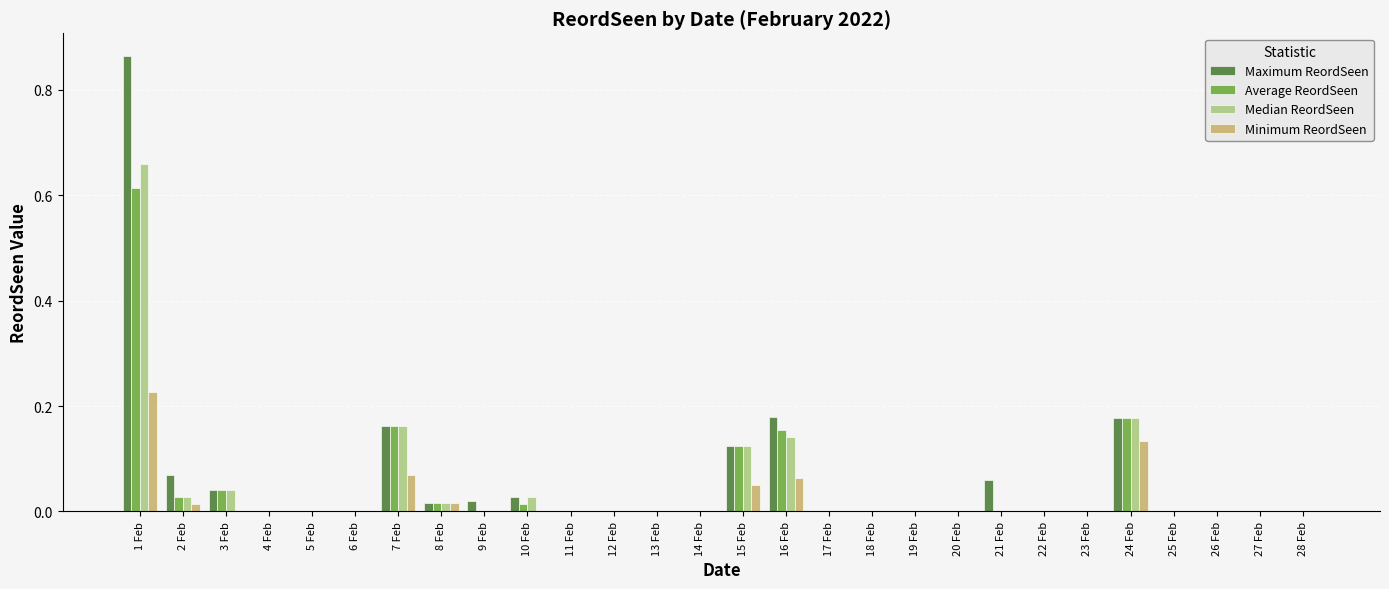

Between 16 Feb and 19 Feb, which series saw the biggest shift?

Maximum ReordSeen